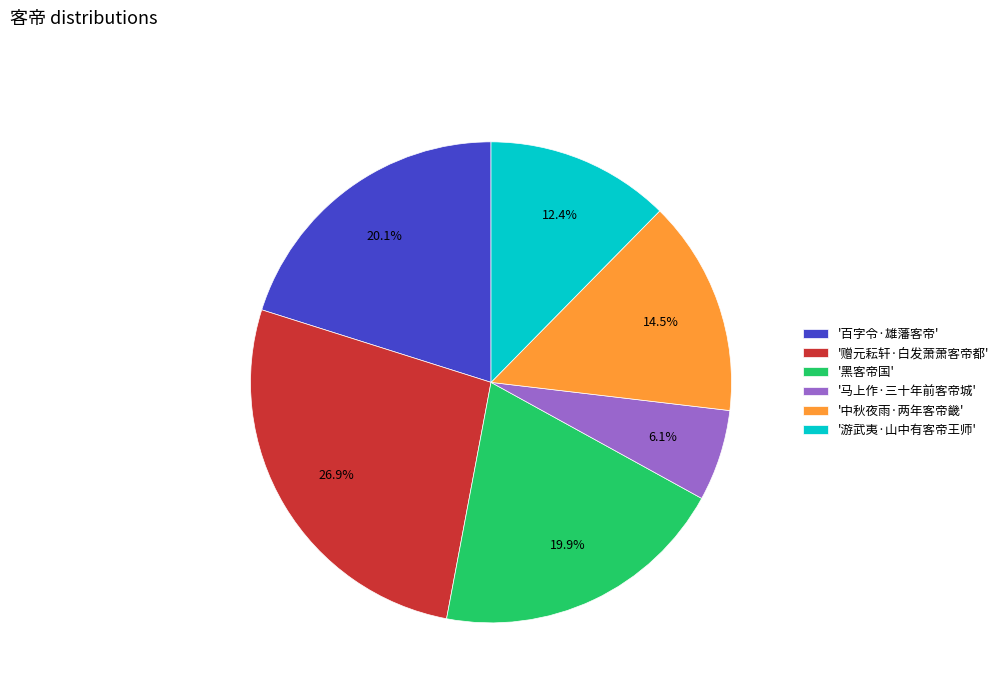

How many slices are in this pie chart?

6